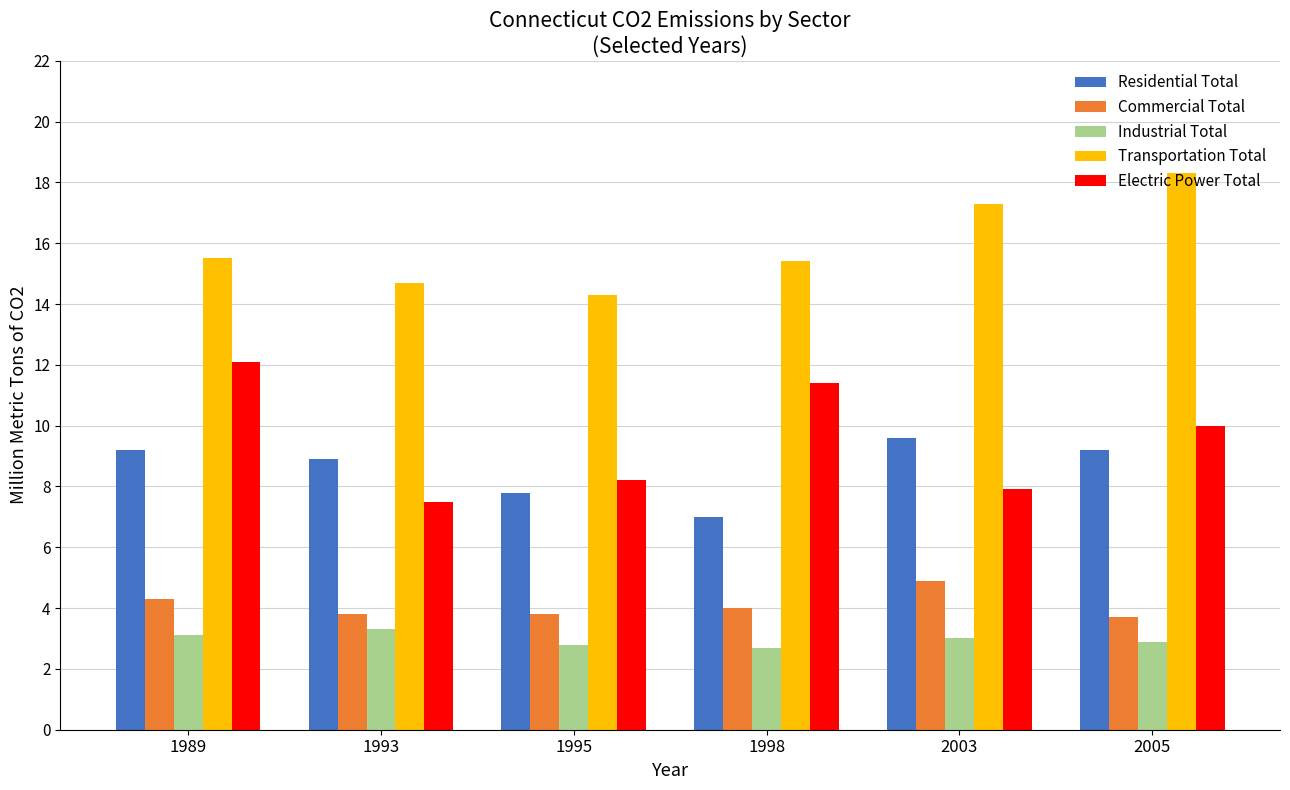

Read the Industrial Total value at 2005.

2.9